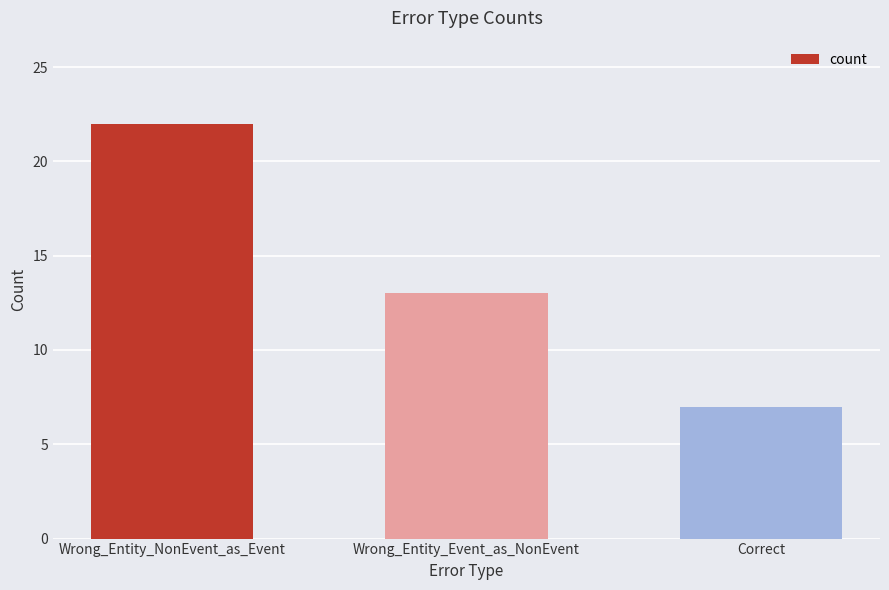

What is the change in value from Wrong_Entity_NonEvent_as_Event to Correct?

-15